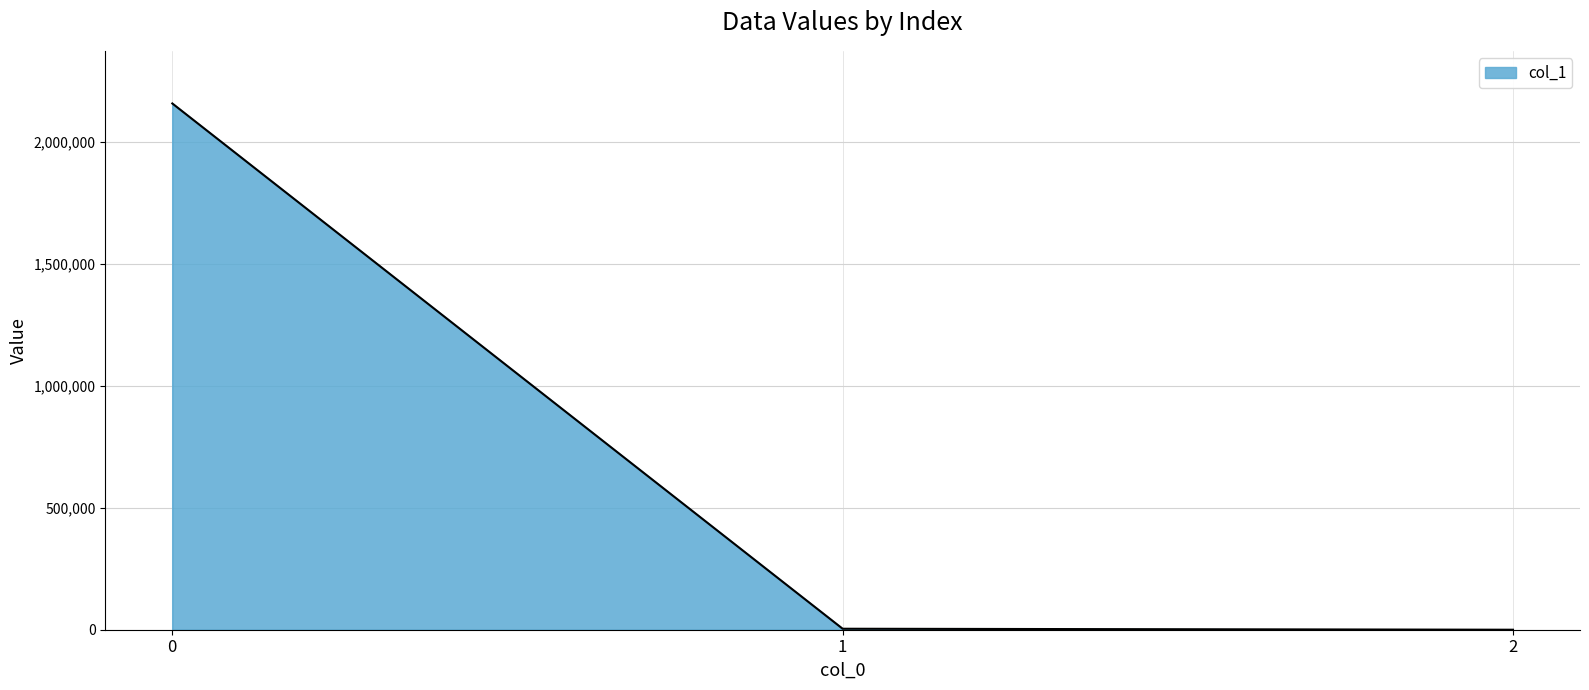

Is it true that the value at 2 is 0.0?

True